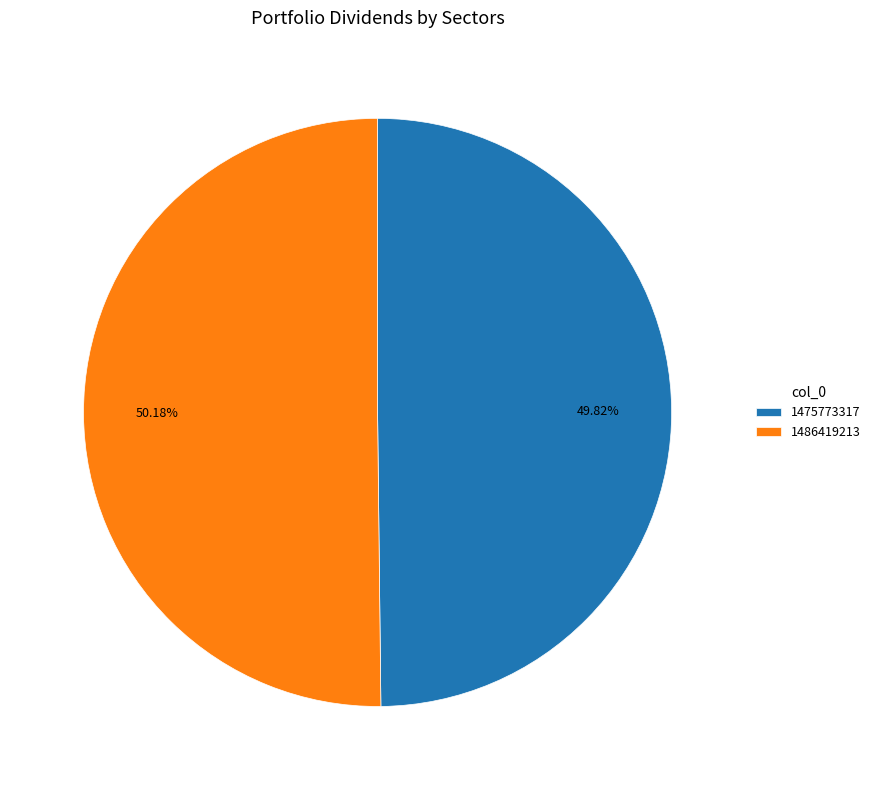

How many segments does this pie chart have?

2